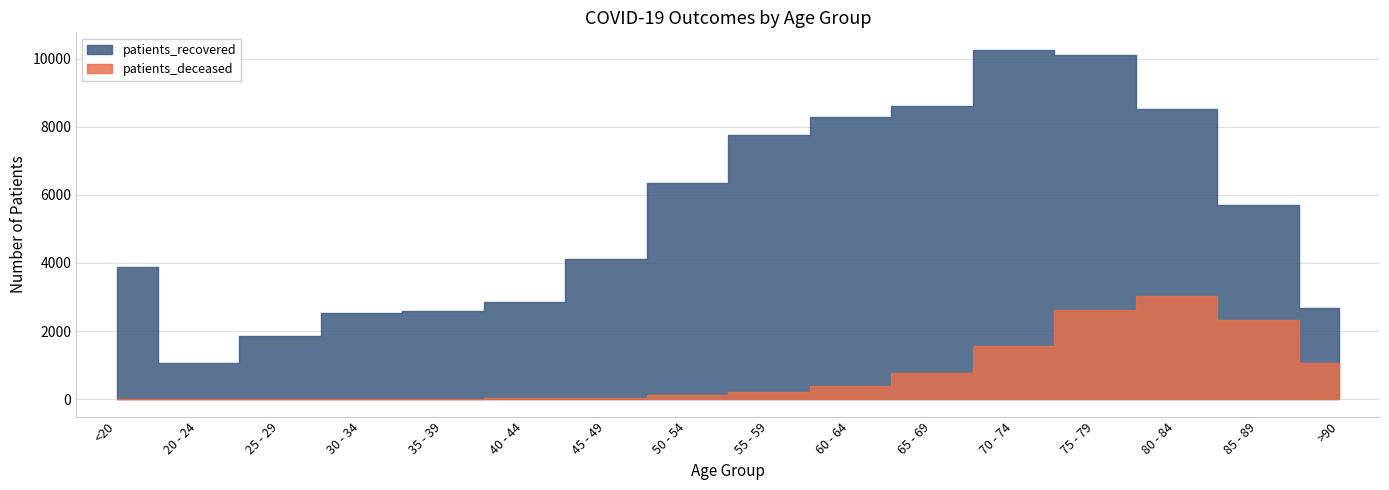

What is the maximum value shown in the chart?

10261